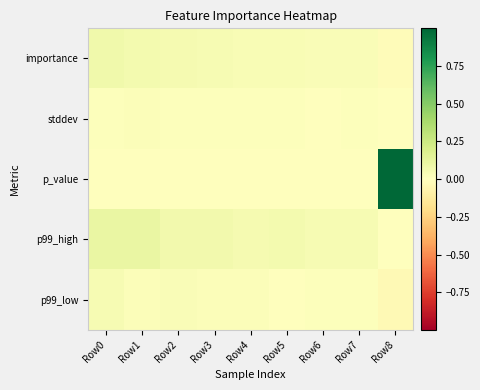

Reading right to left, transcribe all the data shown in this chart.

importance: Row8=-0.0	Row7=0.0	Row6=0.0	Row5=0.0	Row4=0.0	Row3=0.0	Row2=0.0	Row1=0.1	Row0=0.1
stddev: Row8=0.0	Row7=0.0	Row6=0.0	Row5=0.0	Row4=0.0	Row3=0.0	Row2=0.0	Row1=0.0	Row0=0.0
p_value: Row8=1.0	Row7=0.0	Row6=0.0	Row5=0.0	Row4=0.0	Row3=0.0	Row2=0.0	Row1=0.0	Row0=0.0
p99_high: Row8=-0.0	Row7=0.0	Row6=0.0	Row5=0.1	Row4=0.1	Row3=0.1	Row2=0.1	Row1=0.1	Row0=0.1
p99_low: Row8=-0.0	Row7=0.0	Row6=0.0	Row5=0.0	Row4=0.0	Row3=0.0	Row2=0.0	Row1=0.0	Row0=0.0